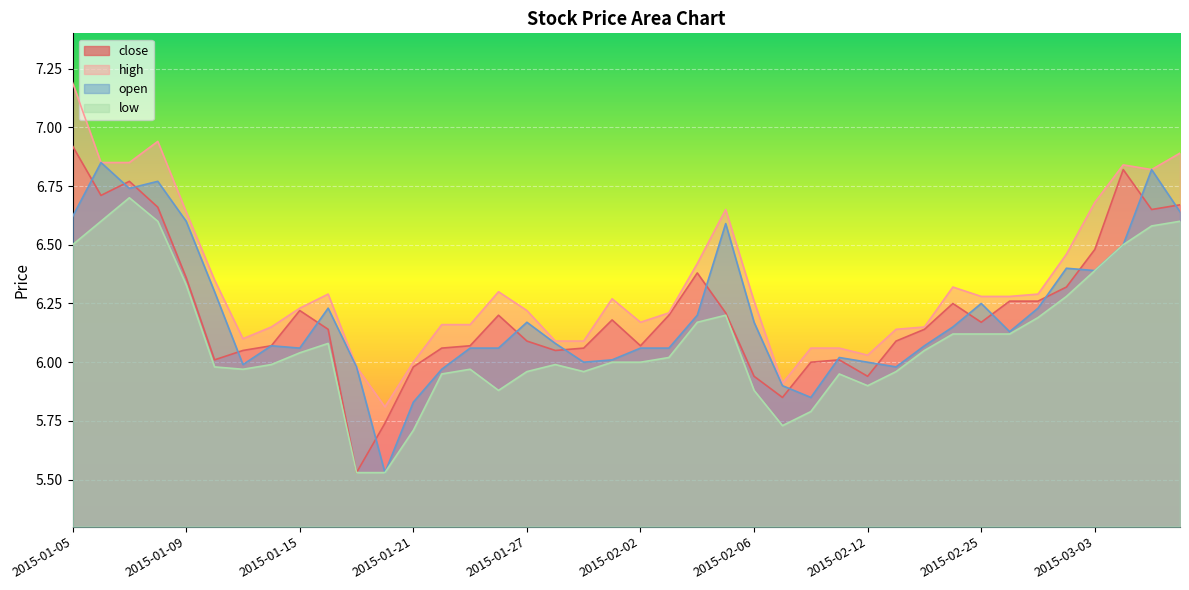

Reading left to right, extract all data points from this chart.

close: 6.9	6.7	6.8	6.7	6.4	6.0	6.0	6.1	6.2	6.1	5.5	5.7	6.0	6.1	6.1	6.2	6.1	6.0	6.1	6.2	6.1	6.2	6.4	6.2	5.9	5.8	6.0	6.0	5.9	6.1	6.1	6.2	6.2	6.3	6.3	6.3	6.5	6.8	6.7	6.7
high: 7.2	6.8	6.8	6.9	6.6	6.3	6.1	6.2	6.2	6.3	6.0	5.8	6.0	6.2	6.2	6.3	6.2	6.1	6.1	6.3	6.2	6.2	6.4	6.7	6.3	5.9	6.1	6.1	6.0	6.1	6.2	6.3	6.3	6.3	6.3	6.5	6.7	6.8	6.8	6.9
open: 6.6	6.8	6.7	6.8	6.6	6.3	6.0	6.1	6.1	6.2	6.0	5.5	5.8	6.0	6.1	6.1	6.2	6.1	6.0	6.0	6.1	6.1	6.2	6.6	6.2	5.9	5.8	6.0	6.0	6.0	6.1	6.2	6.2	6.1	6.2	6.4	6.4	6.5	6.8	6.6
low: 6.5	6.6	6.7	6.6	6.3	6.0	6.0	6.0	6.0	6.1	5.5	5.5	5.7	6.0	6.0	5.9	6.0	6.0	6.0	6.0	6.0	6.0	6.2	6.2	5.9	5.7	5.8	6.0	5.9	6.0	6.0	6.1	6.1	6.1	6.2	6.3	6.4	6.5	6.6	6.6